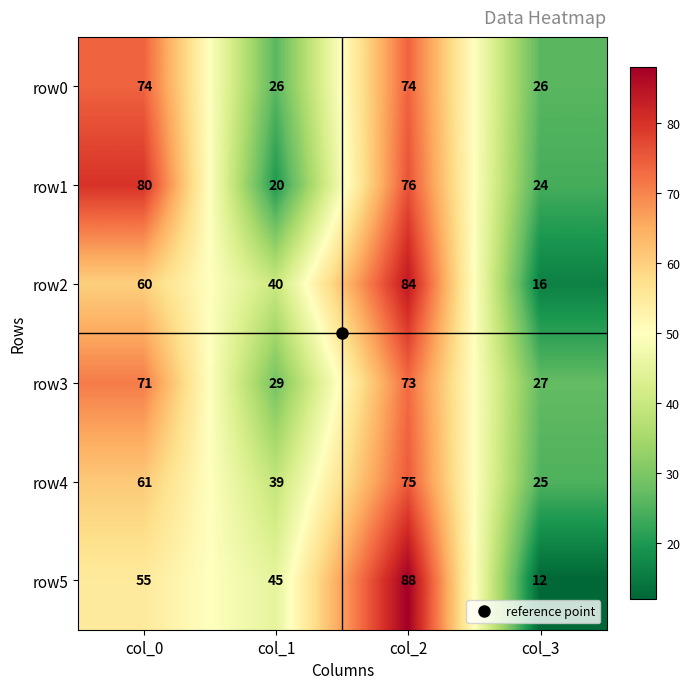

Is the value of row1 at col_0 greater than the value of row2 at col_3?

Yes